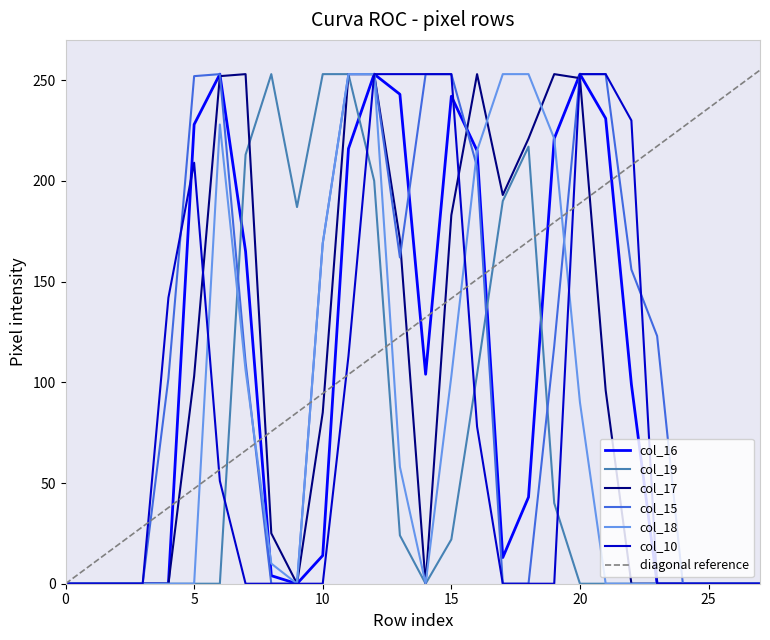

What is the value of the col_16 point at the 17th from the left?

215